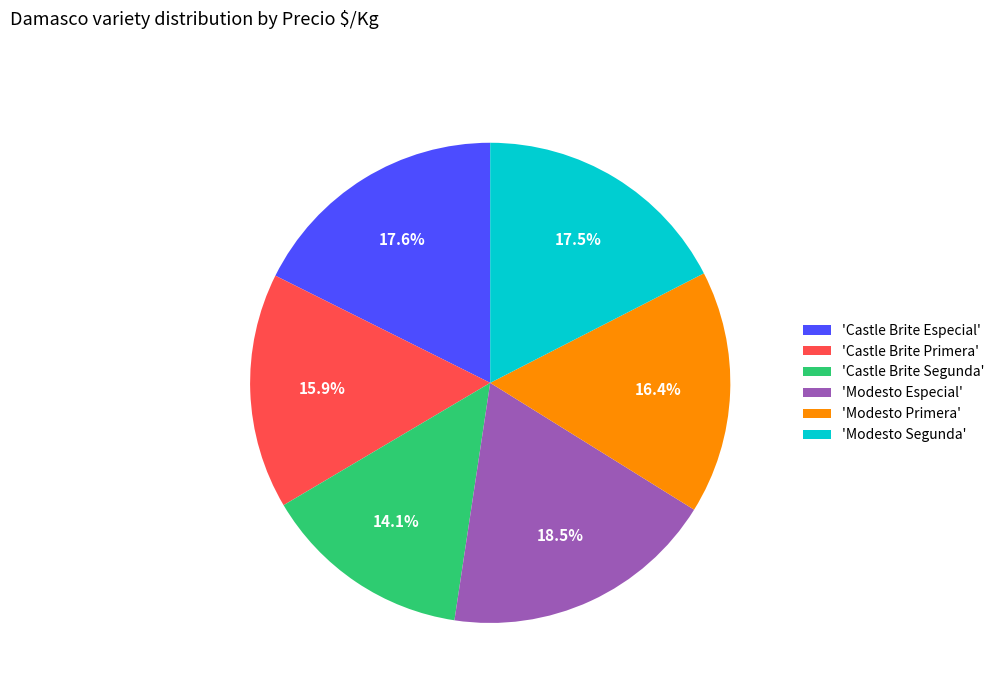

Combined, what portion of the pie is 'Modesto Primera' and 'Modesto Segunda'?

33.9%